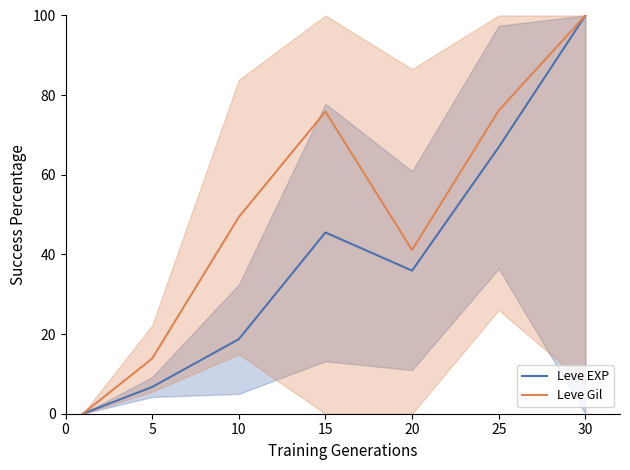

The Leve Gil series shows 24.8 at 5. True or false?

False